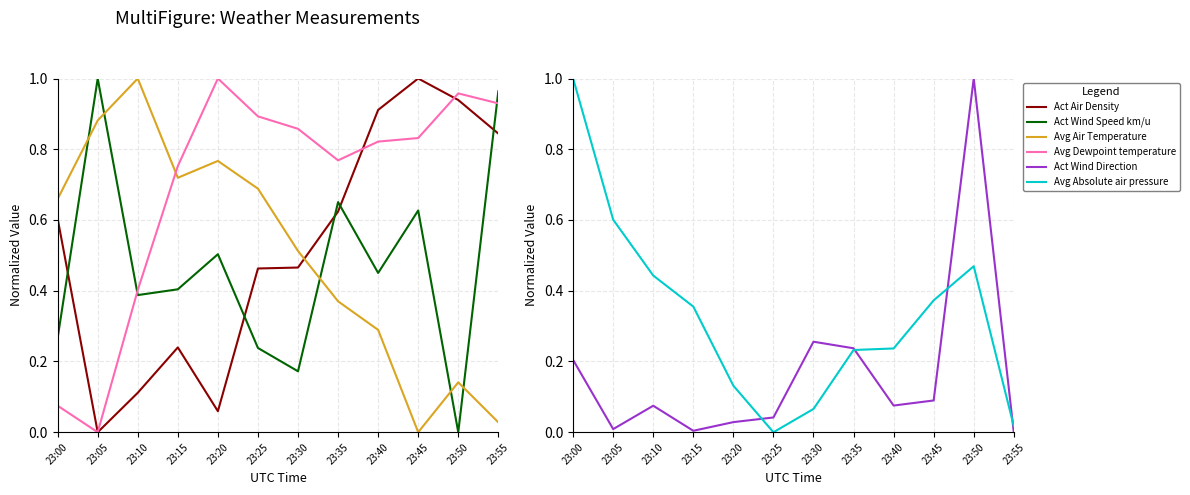

What is the difference between the second highest and second lowest values in the Act Wind Direction series?

0.3